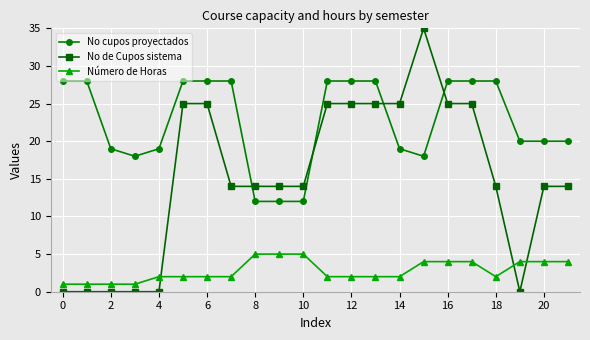

Reading left to right, transcribe all the data shown in this chart.

No cupos proyectados: 28	28	19	18	19	28	28	28	12	12	12	28	28	28	19	18	28	28	28	20	20	20
No de Cupos sistema: 0	0	0	0	0	25	25	14	14	14	14	25	25	25	25	35	25	25	14	0	14	14
Número de Horas: 1	1	1	1	2	2	2	2	5	5	5	2	2	2	2	4	4	4	2	4	4	4